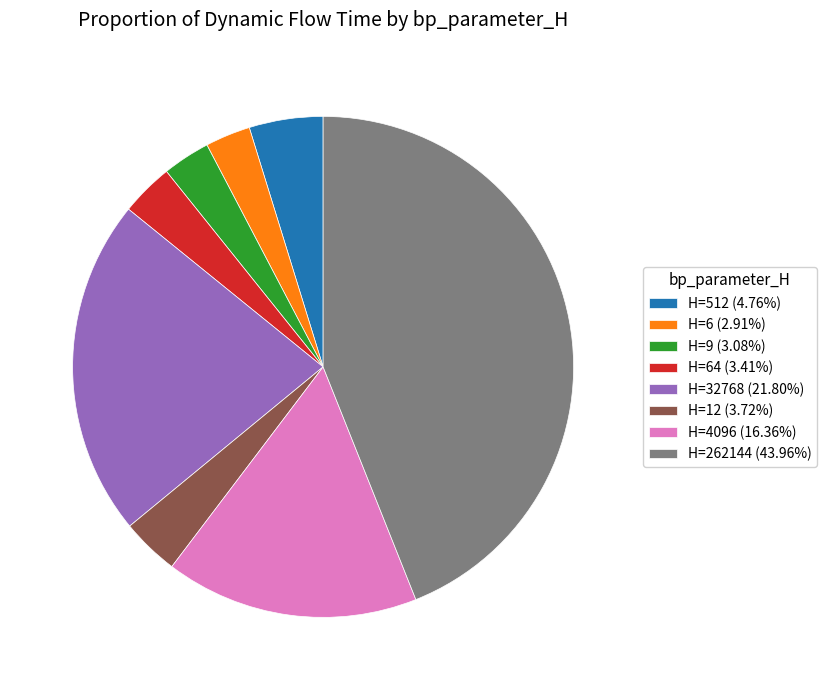

Is H=262144 (43.96%) the majority of the pie?

No